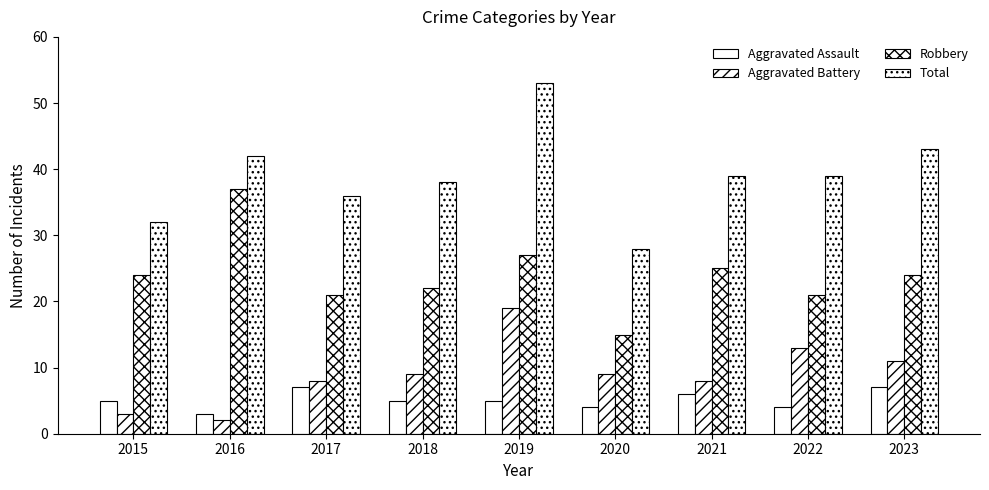

What is the average value of the Aggravated Assault series?

5